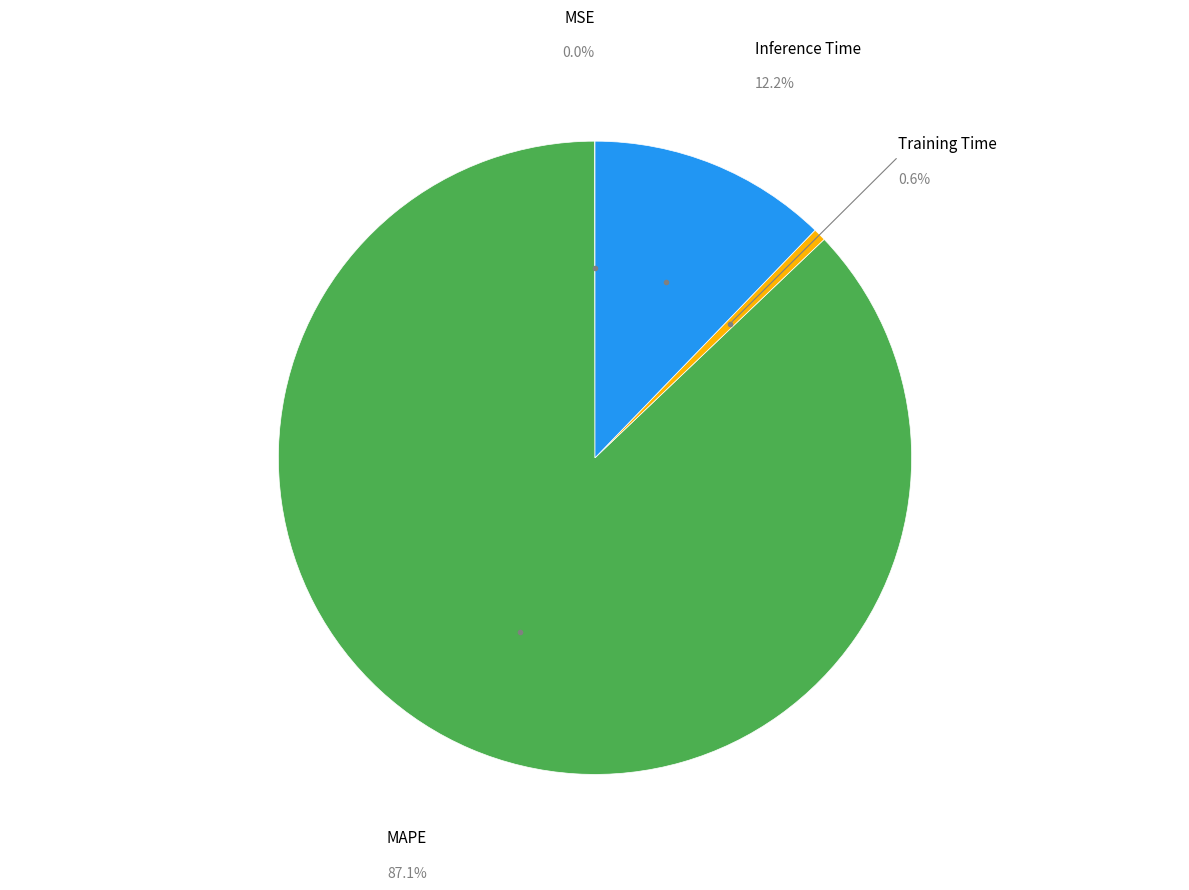

Is there a majority slice in this chart?

Yes